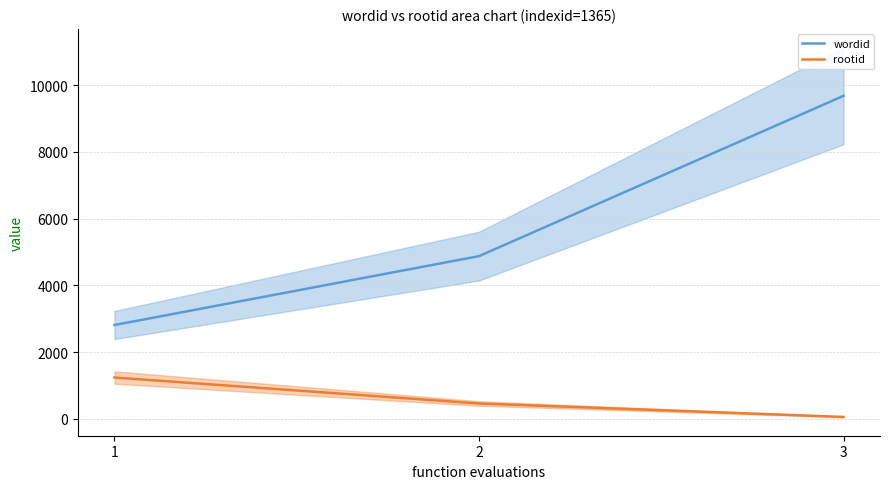

The rootid series shows 77 at 3. True or false?

False